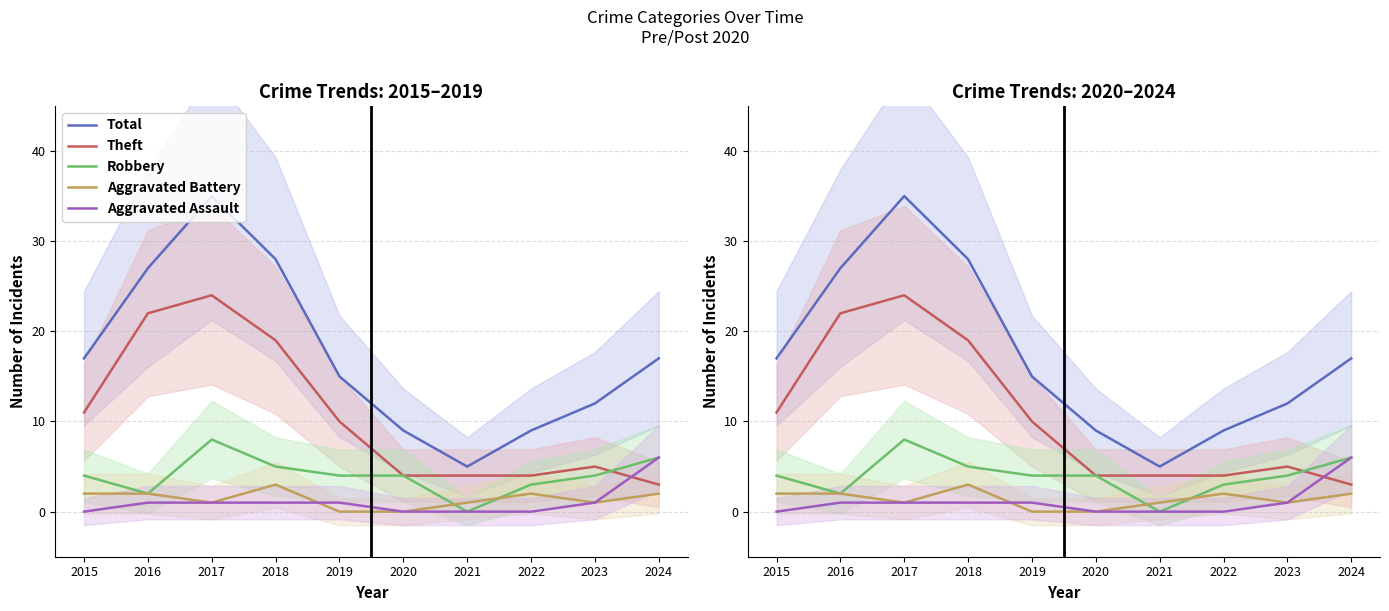

At 2018, list the series in order from smallest to largest.

Aggravated Assault, Aggravated Battery, Robbery, Theft, Total